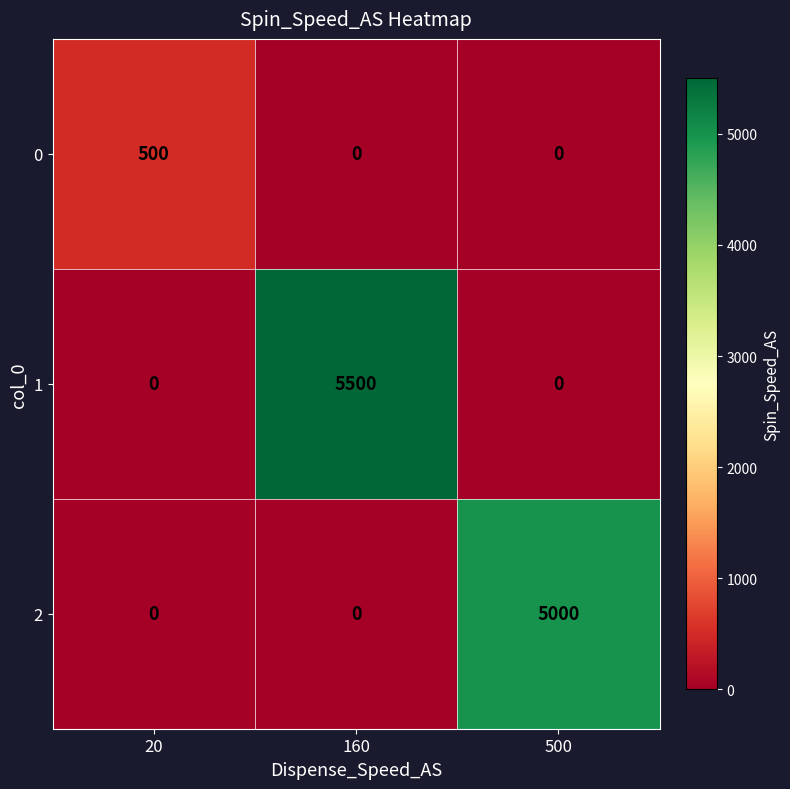

The 0 series shows 859 at 20. True or false?

False